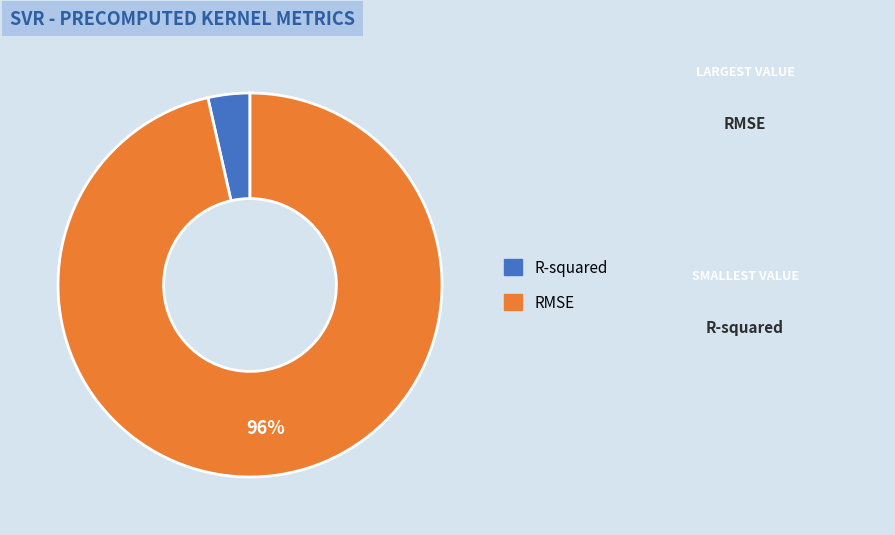

To the nearest percent, what is the average slice percentage?

50%